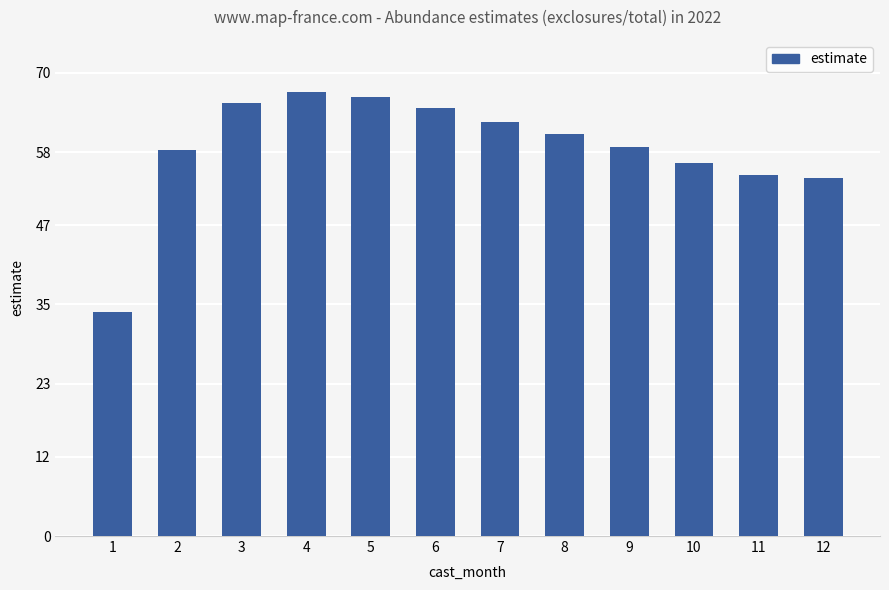

Is it true that the value at 6 is 100.6?

False